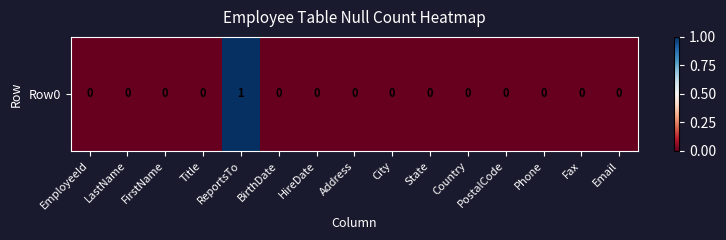

Between PostalCode and ReportsTo, which is larger?

ReportsTo